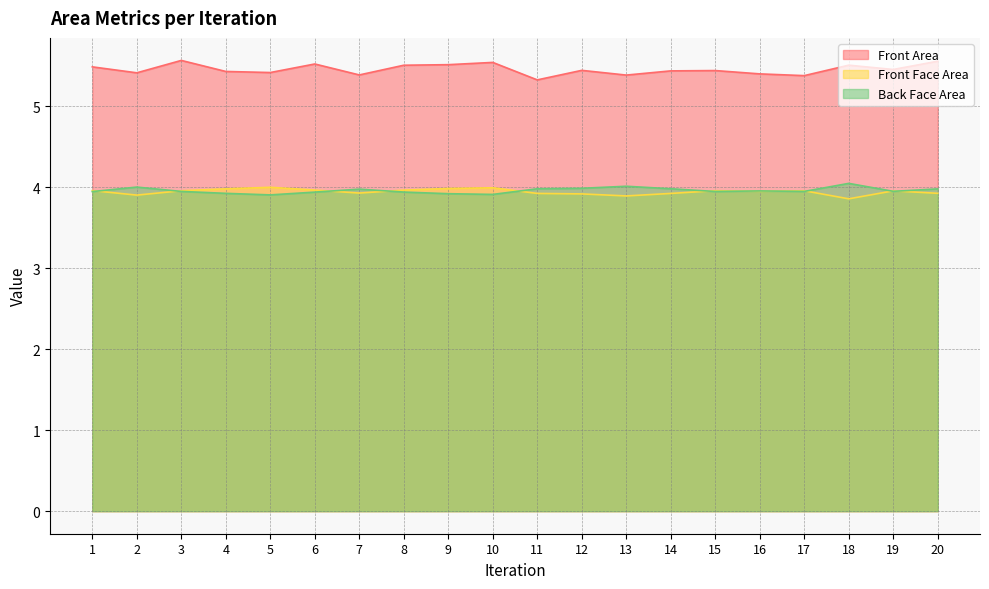

At which label does Back Face Area reach its minimum?

5